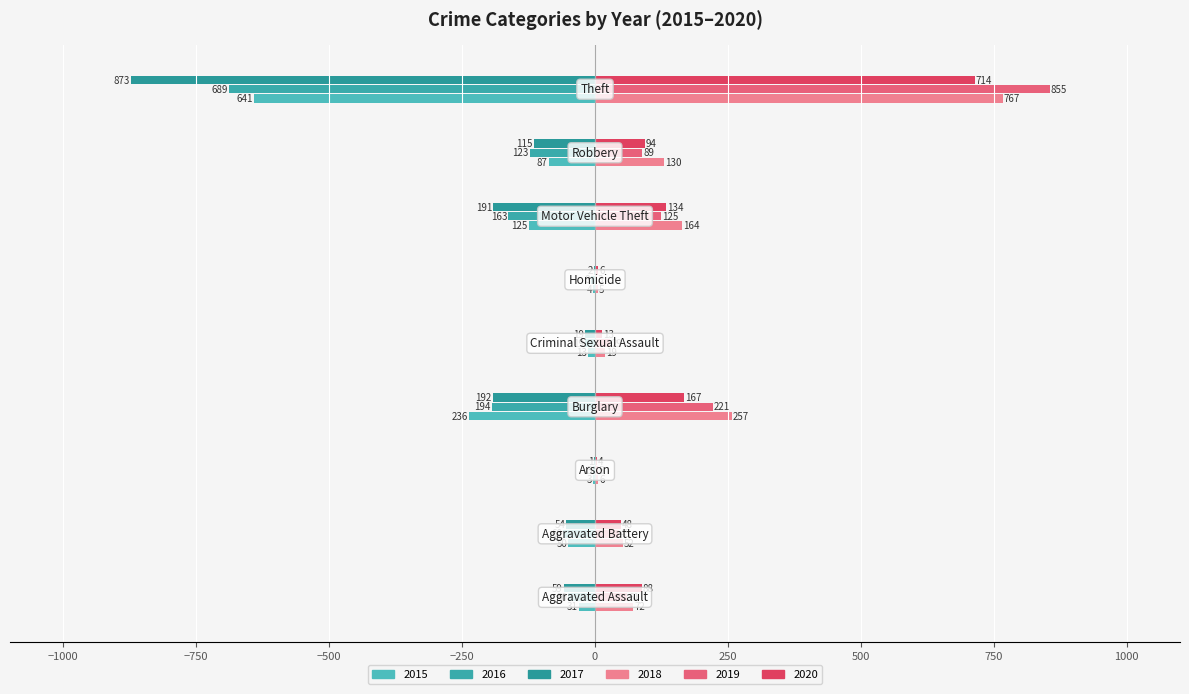

How many distinct data groups are displayed?

6